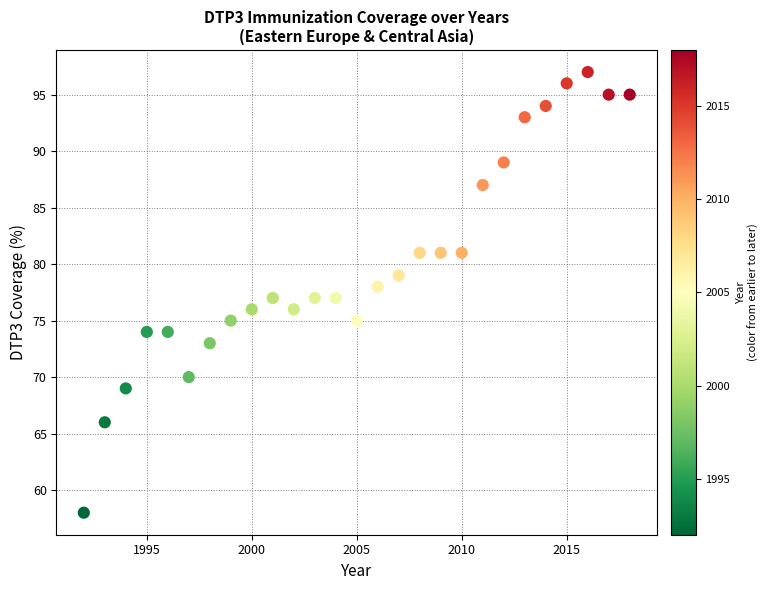

What is the range of X values (max minus min)?

26